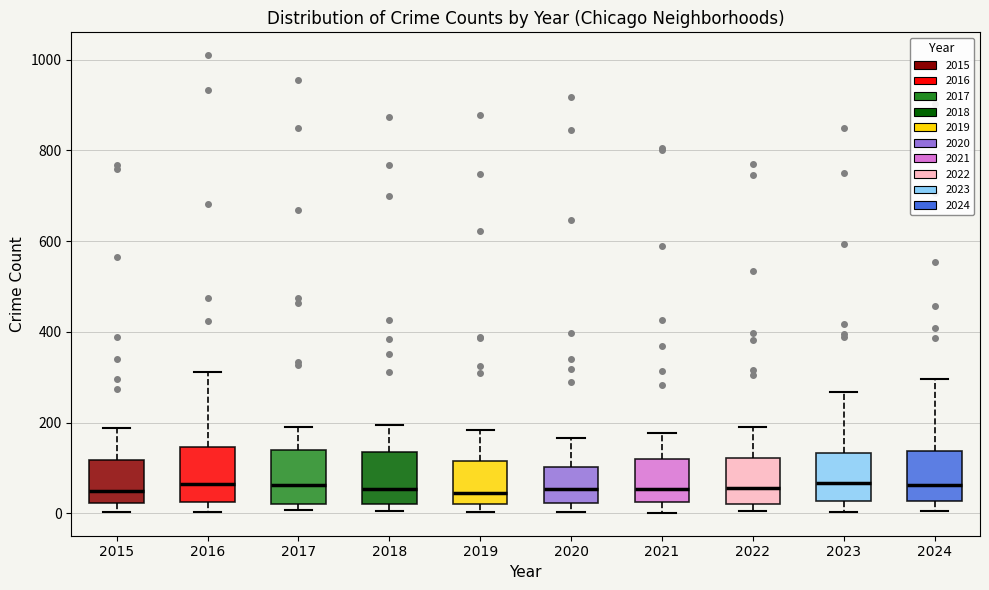

Where is the lower edge of the box at x = 2018 on the y-axis? The values are not printed on the chart, so give them approximately, as read against the axis.

20